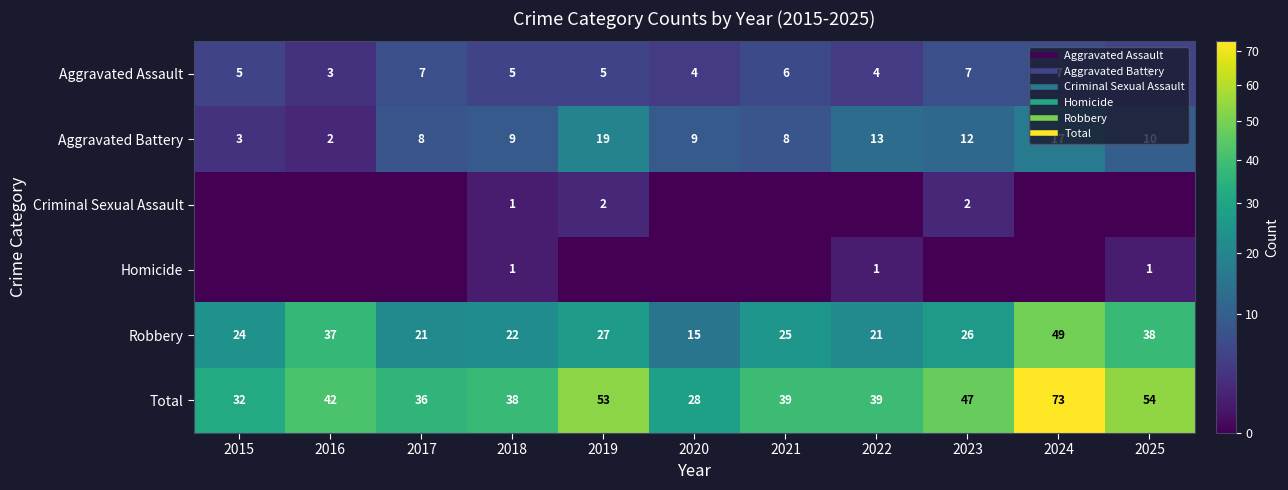

Rank the series at 2018 from lowest to highest value.

Criminal Sexual Assault, Homicide, Aggravated Assault, Aggravated Battery, Robbery, Total